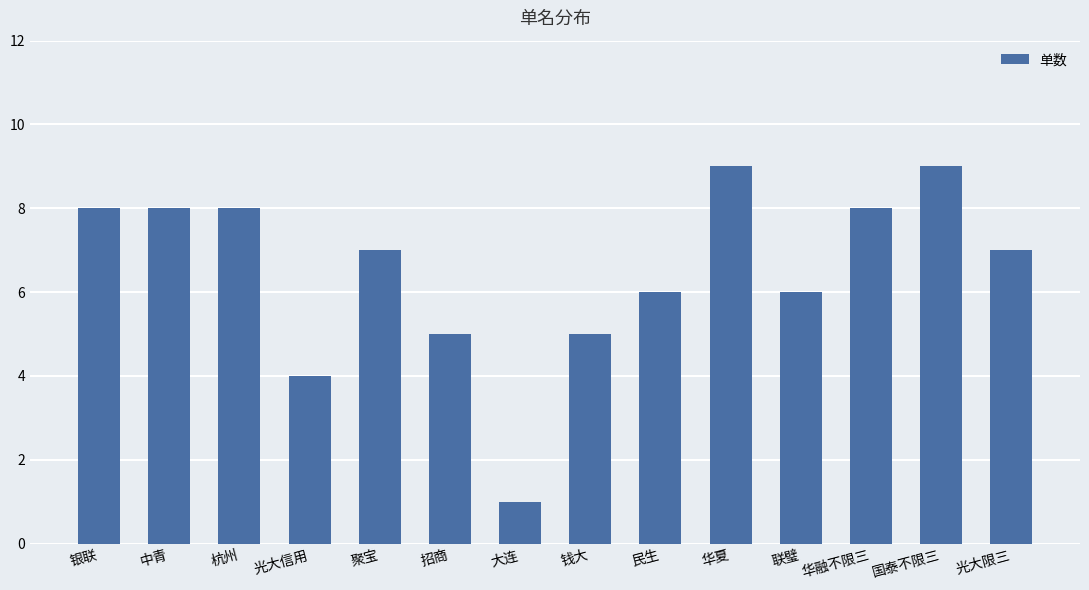

What position from the left is 聚宝?

5